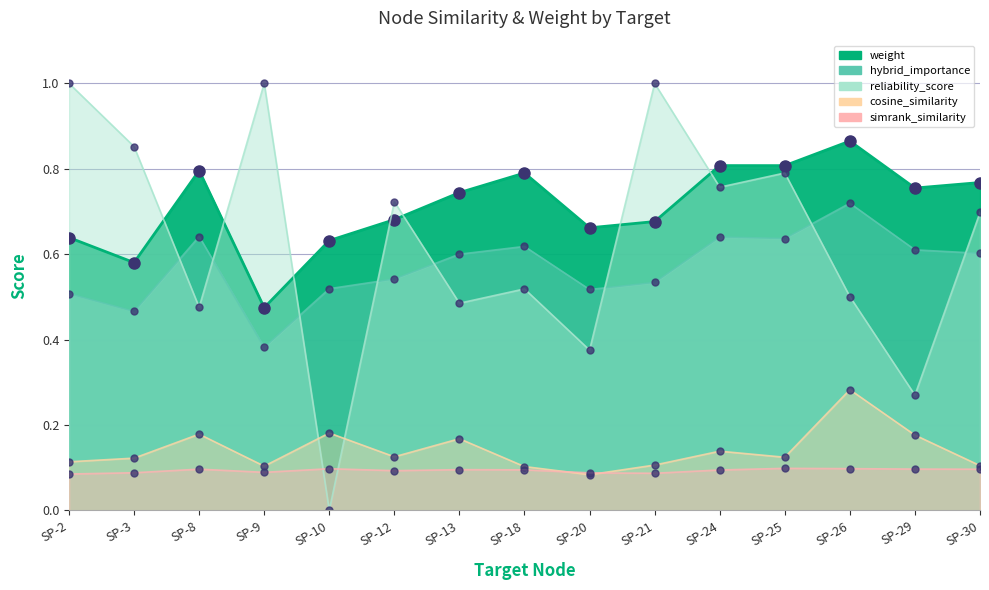

Which has a higher value, SP-10 or SP-24?

SP-24